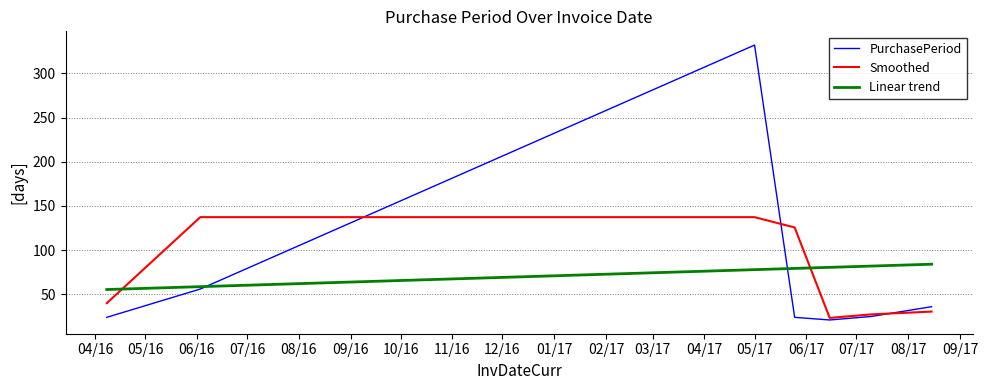

Which series ends up on top after the final intersection of Smoothed and Linear trend?

Linear trend